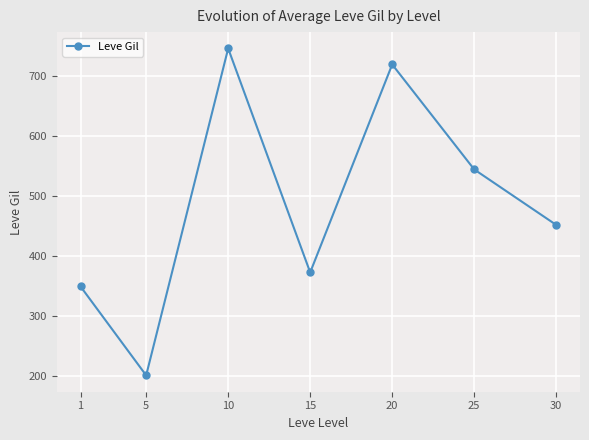

How many lines are shown in the chart?

1